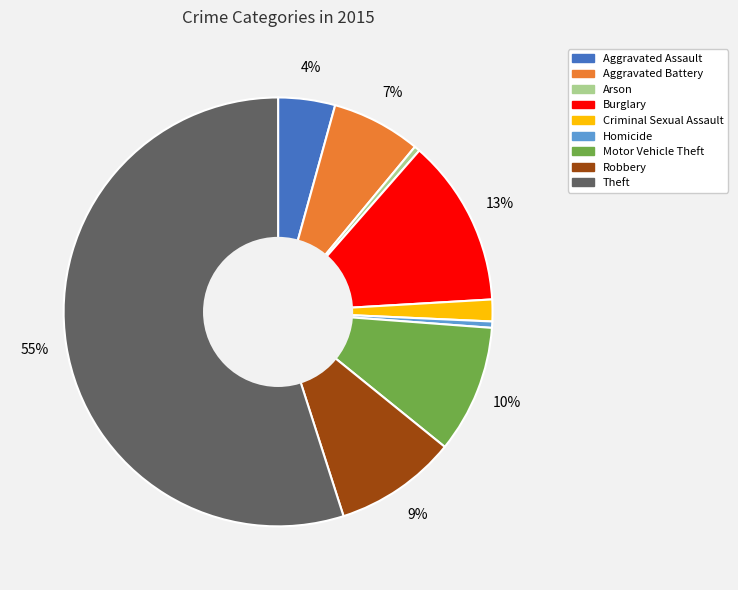

Which slice is the largest?

Theft